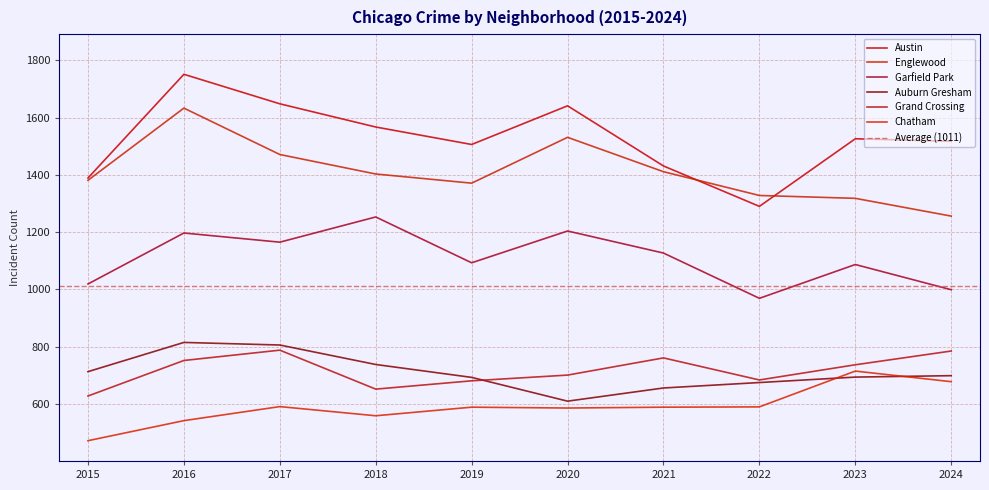

Rank the series by their maximum value, from highest to lowest.

Austin, Englewood, Garfield Park, Auburn Gresham, Grand Crossing, Chatham